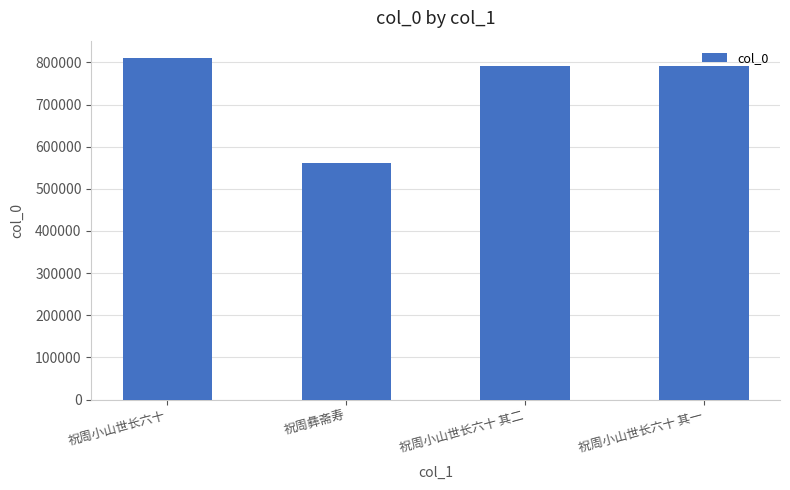

What is the value of the 2nd bar from the left?

560418